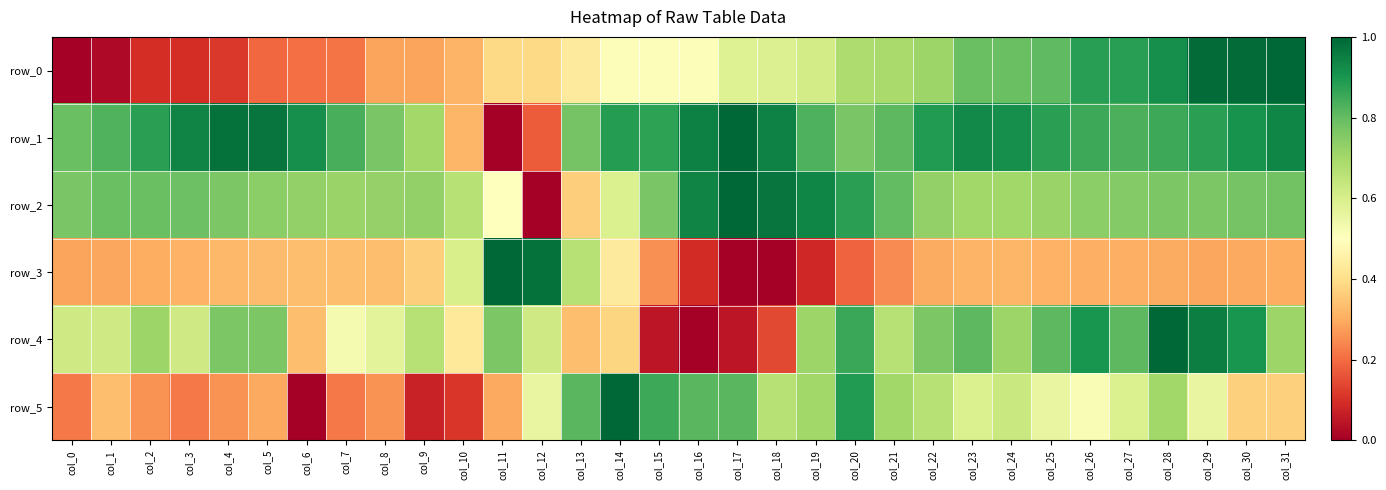

Which label corresponds to the largest value in the chart?

col_31